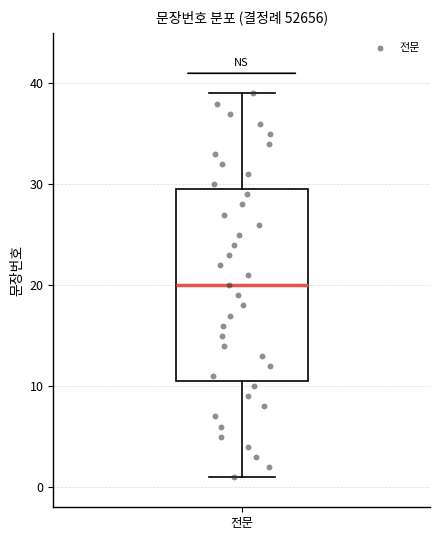

Read this box plot against the y-axis: the position of the median line, the range covered by the box, and the ends of both whiskers. The values are not printed on the chart, so give them approximately, as read against the axis.

median 20, box 11 to 30, whiskers 1 to 39